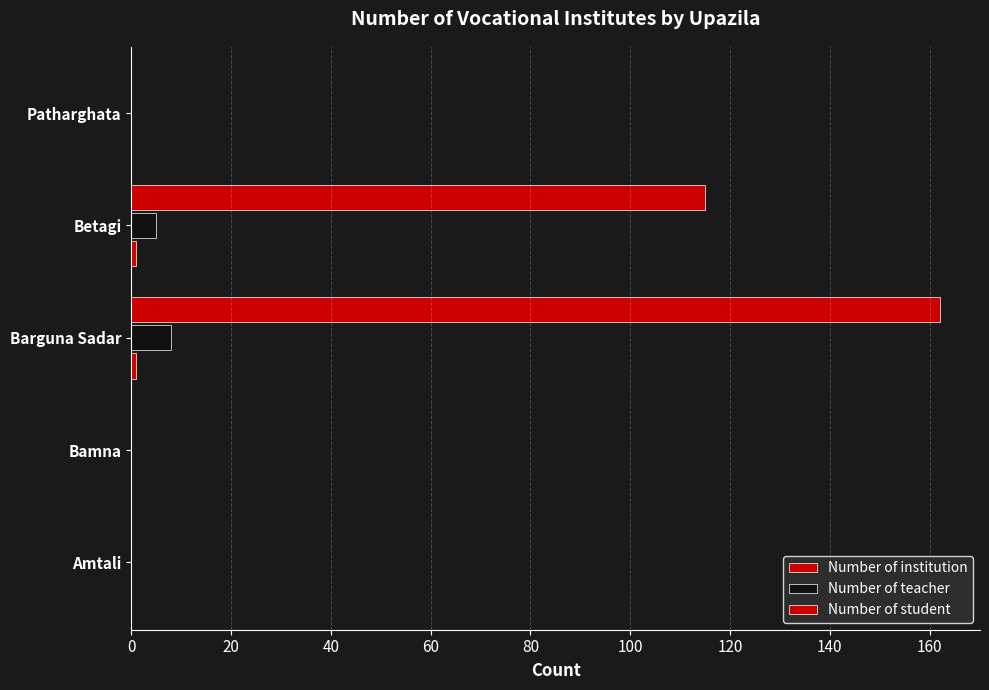

How many categories are shown in the chart?

5